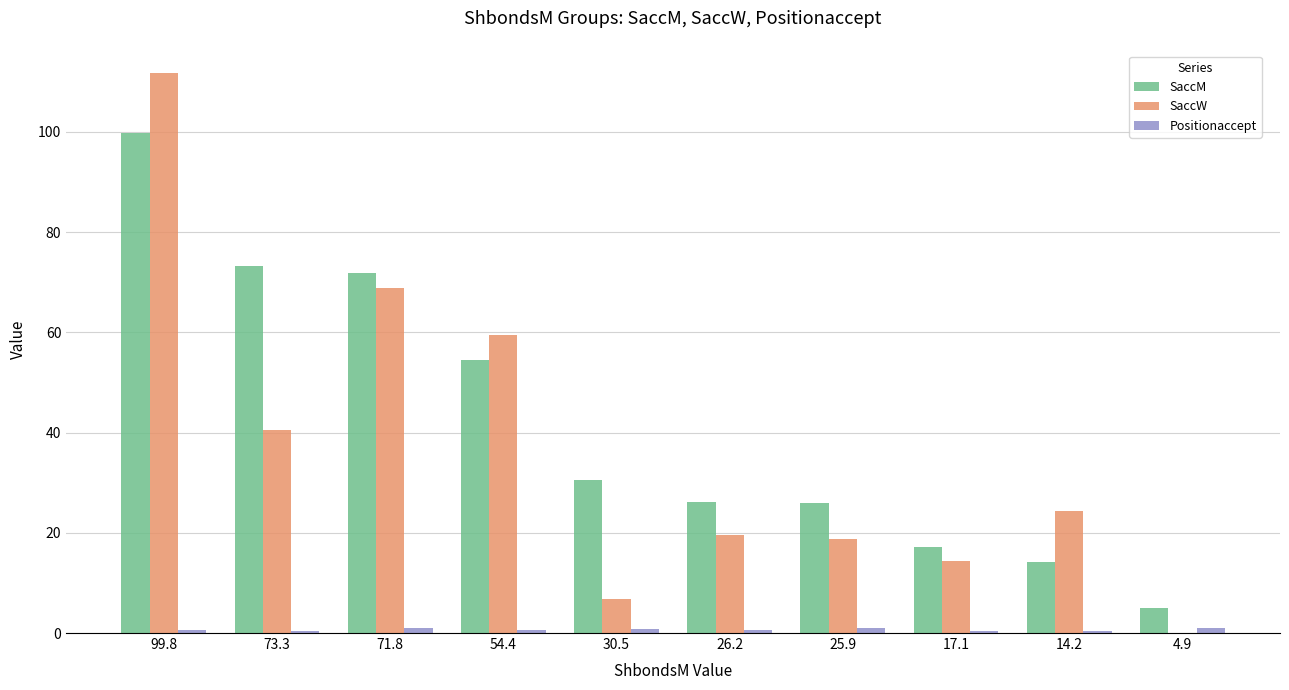

How many series are shown in this chart?

3